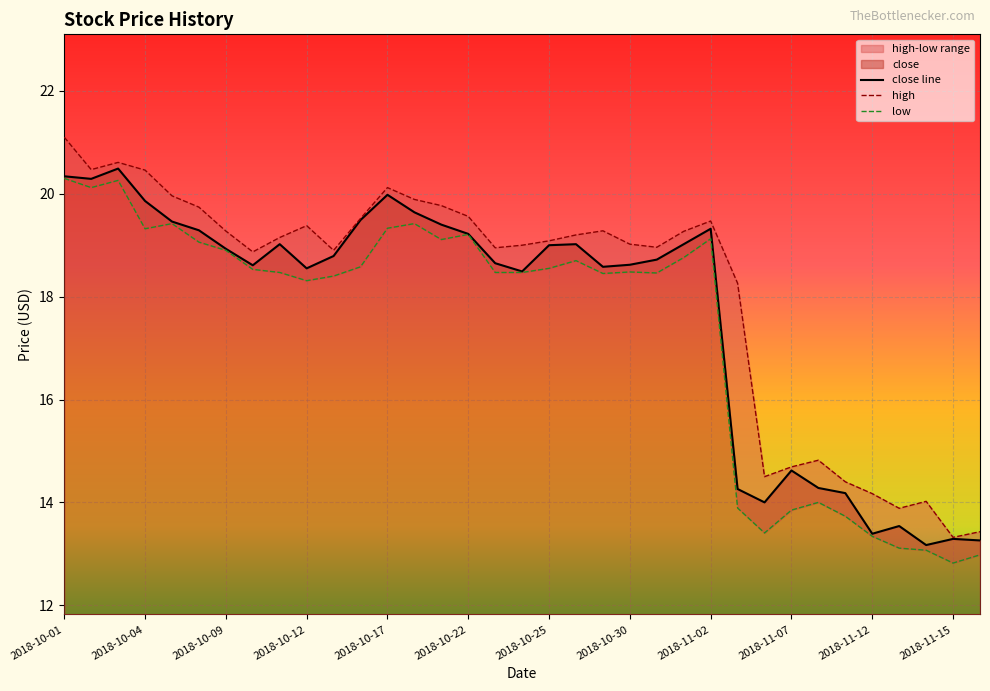

At which category does high reach its first local peak?

2018-10-03